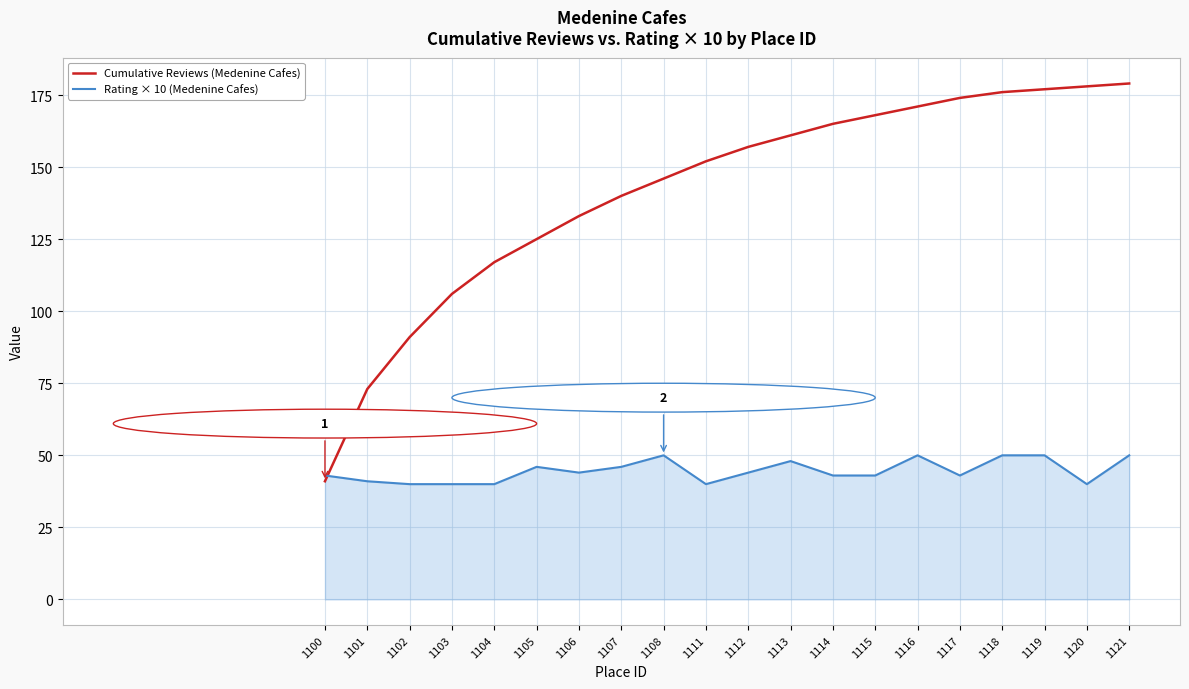

At 1121, list the series in order from largest to smallest.

Cumulative Reviews (Medenine Cafes), Rating × 10 (Medenine Cafes)